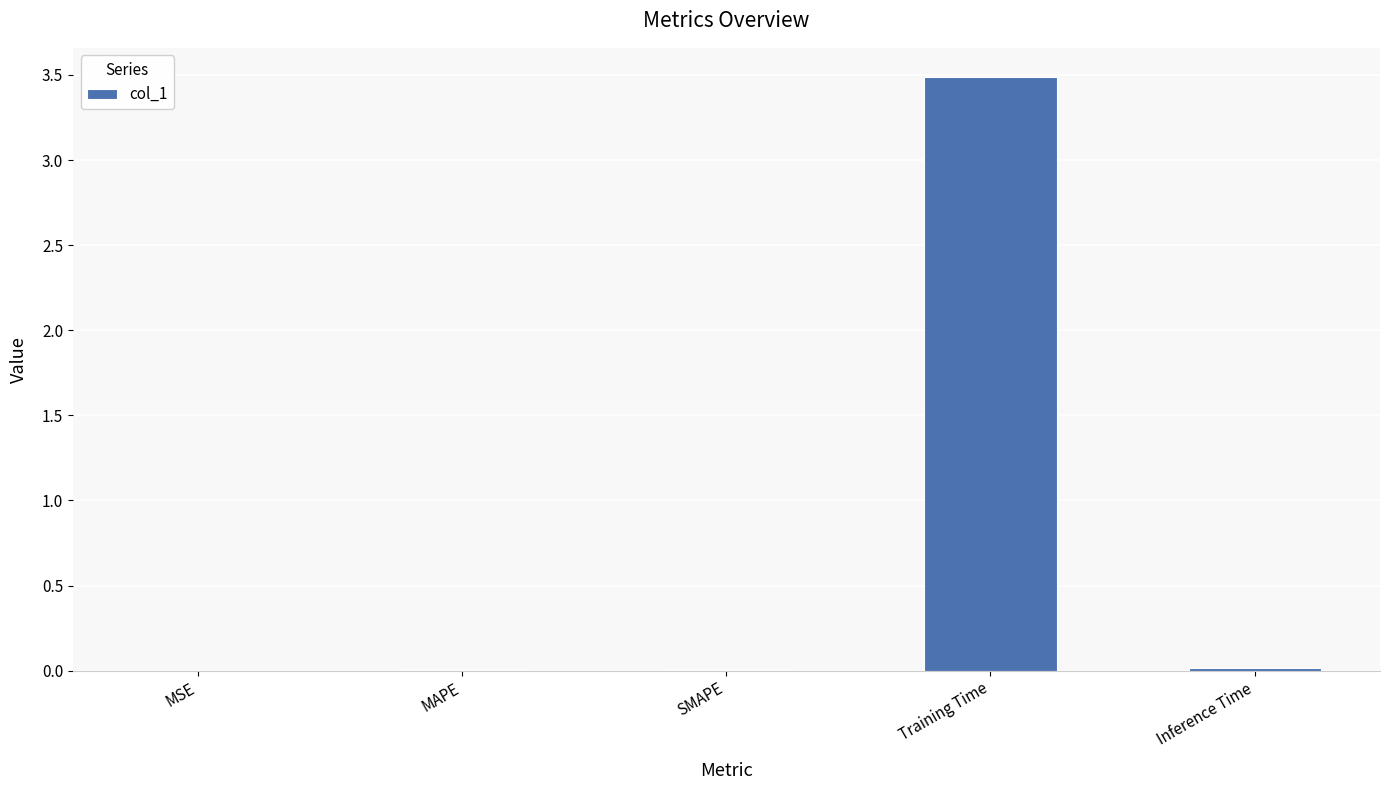

True or false: the data shows 0.0 at Inference Time.

True